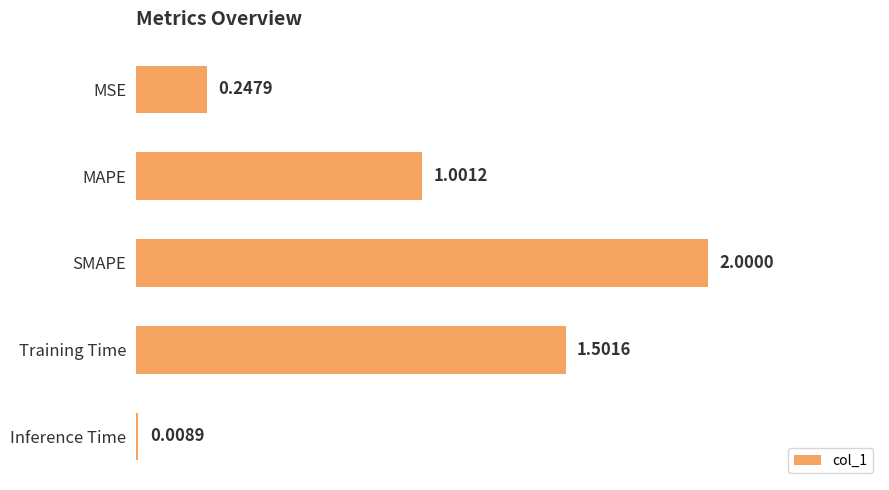

What is the greatest value displayed?

2.0